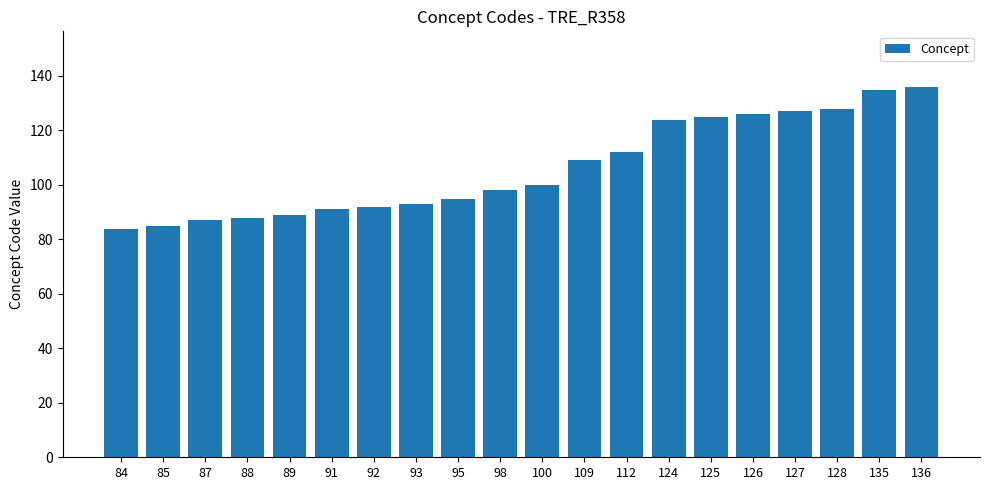

What is the change in value from 92 to 112?

+20